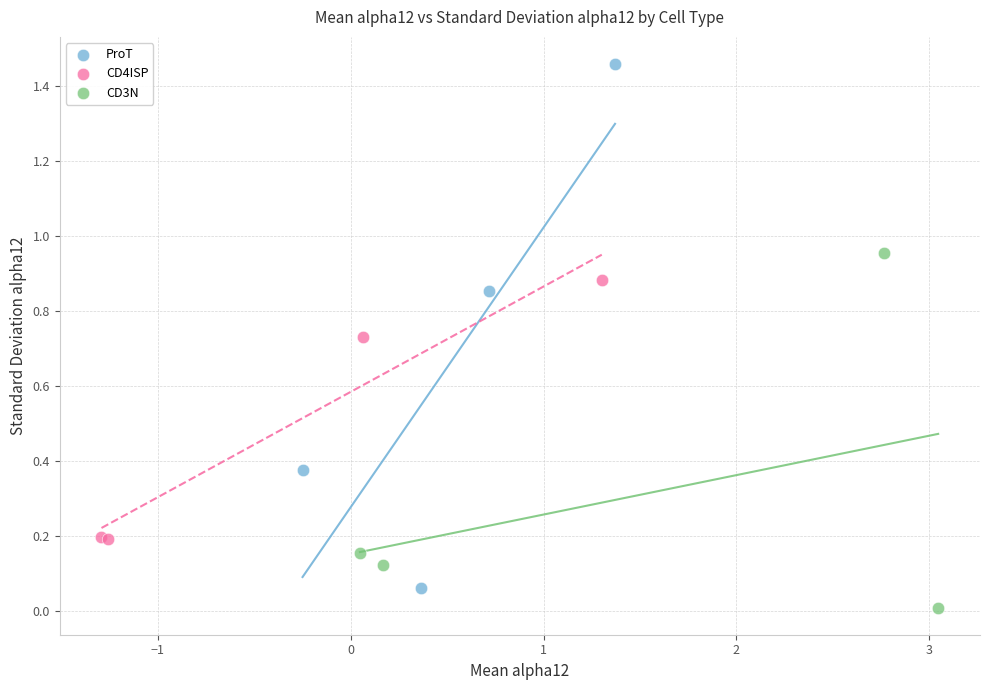

Which series has the widest spread of Y values?

ProT